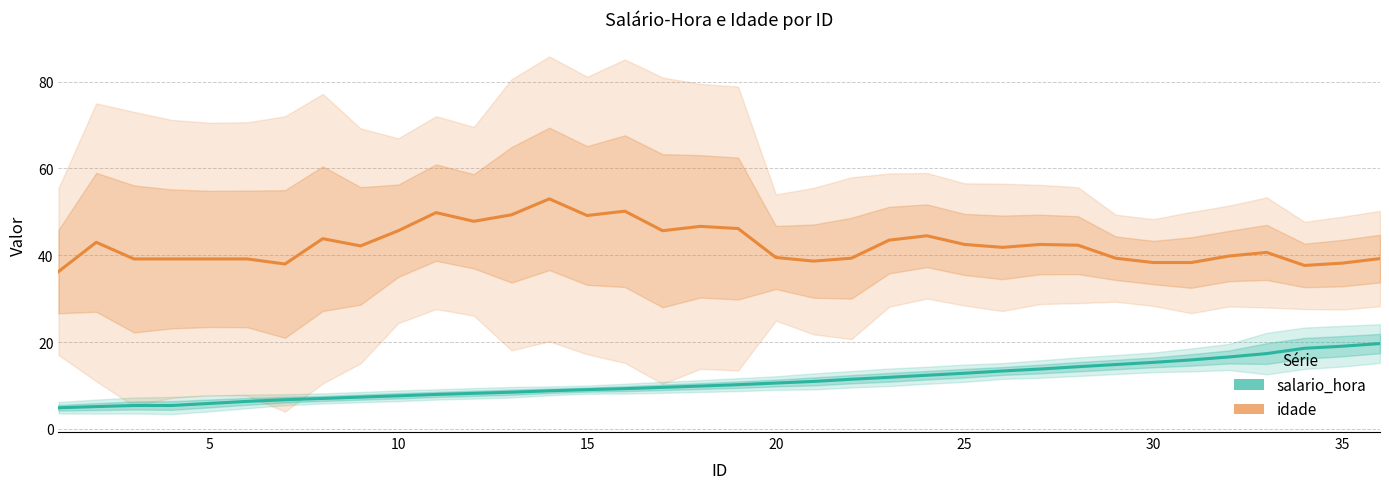

True or false: salario_hora and idade cross at least once.

False